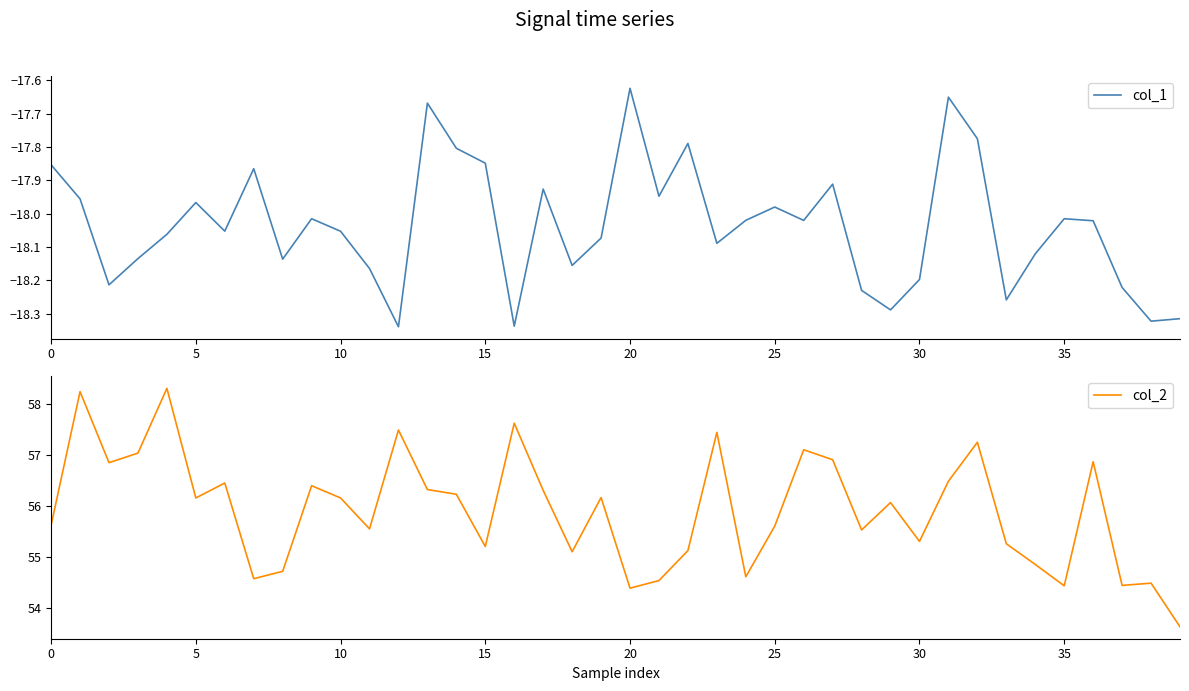

What is the difference between the col_2 values at 0 and 31?

0.9